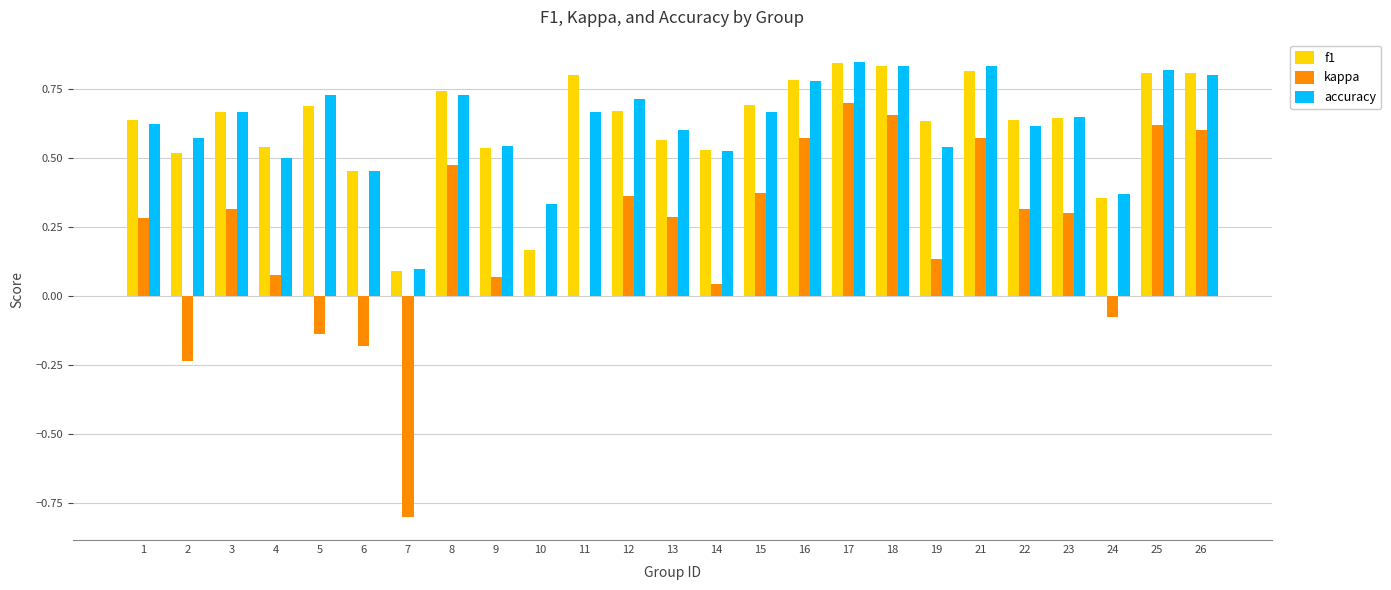

What is the sum of the f1 values at 8 and 22?

1.4